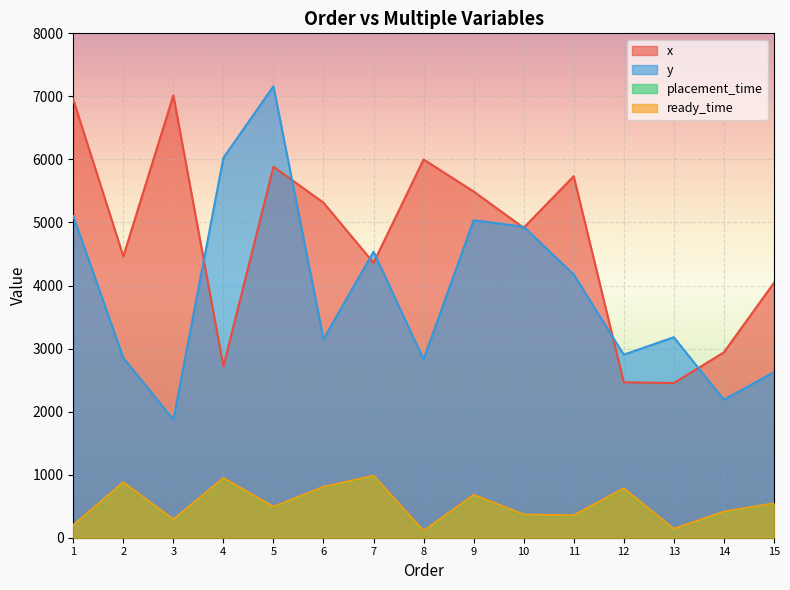

Which series has the widest spread of values?

y